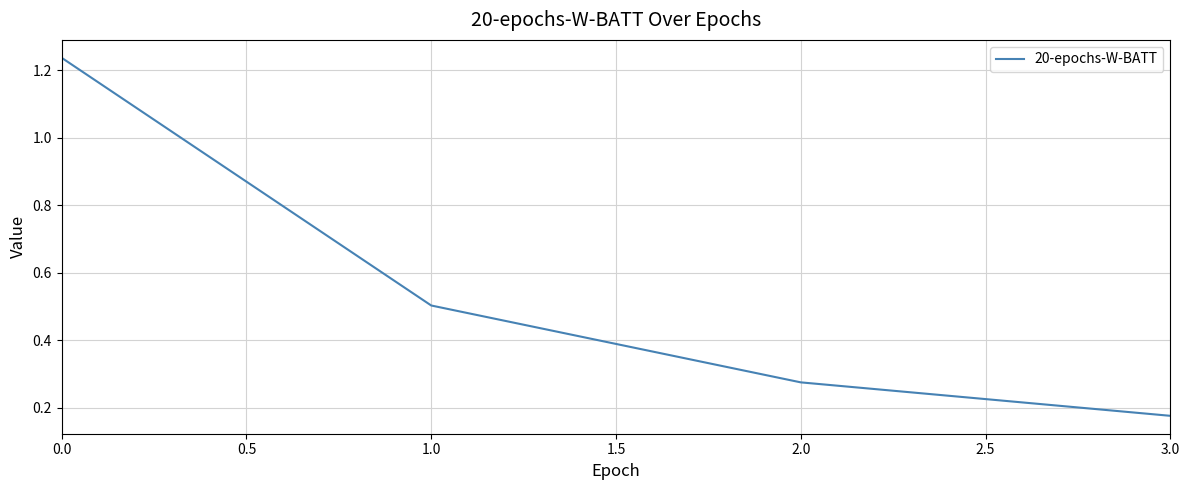

Count the values in the range 0 to 1.

3